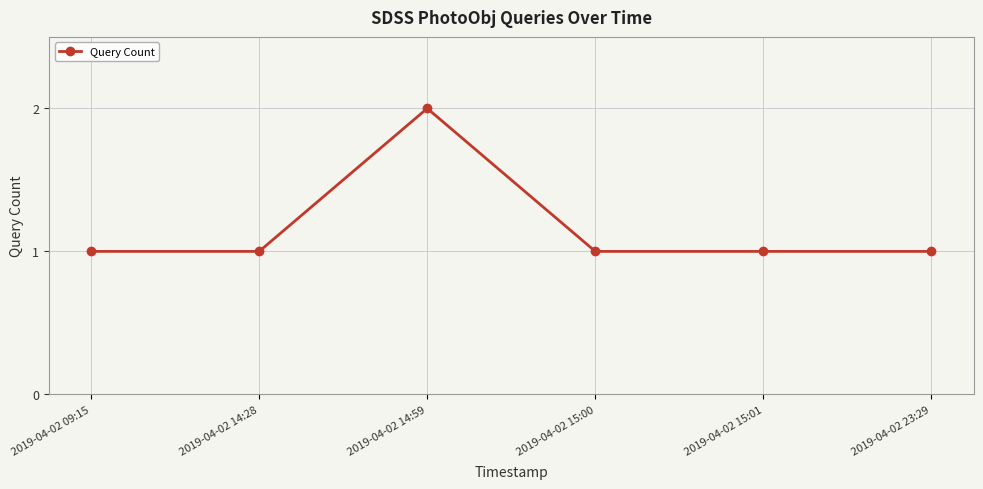

Reading right to left, transcribe all the data shown in this chart.

2019-04-02 23:29=1	2019-04-02 15:01=1	2019-04-02 15:00=1	2019-04-02 14:59=2	2019-04-02 14:28=1	2019-04-02 09:15=1